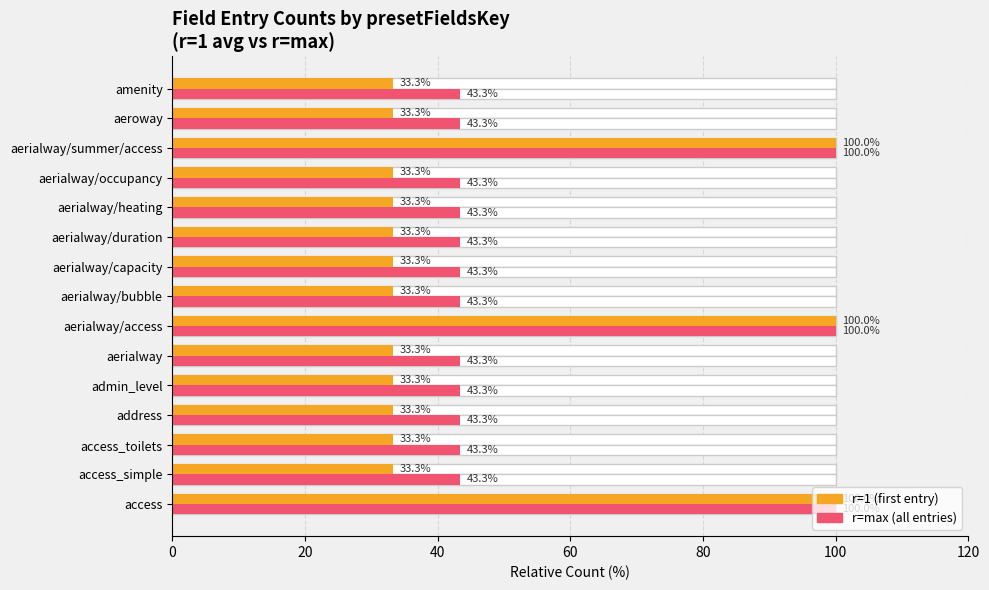

What is the average value of the r=1 (first entry) series?

46.7